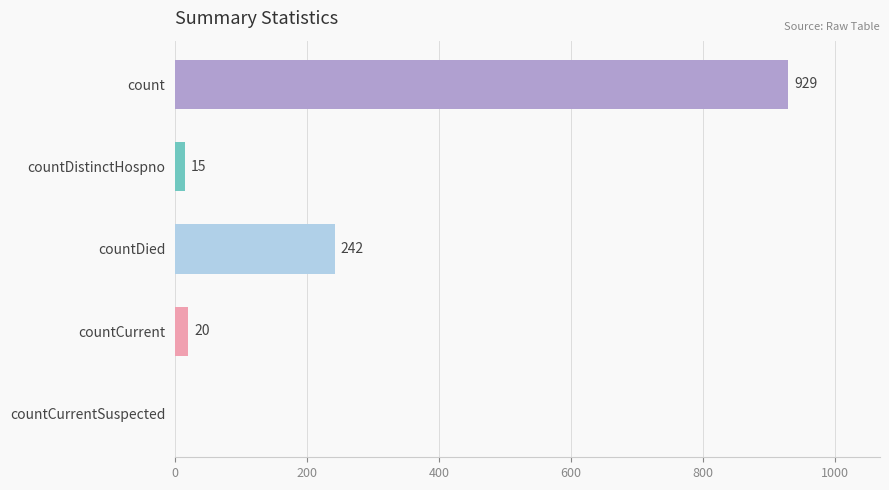

Reading top to bottom, what are all the values shown in this chart?

count=929	countDistinctHospno=15	countDied=242	countCurrent=20	countCurrentSuspected=0